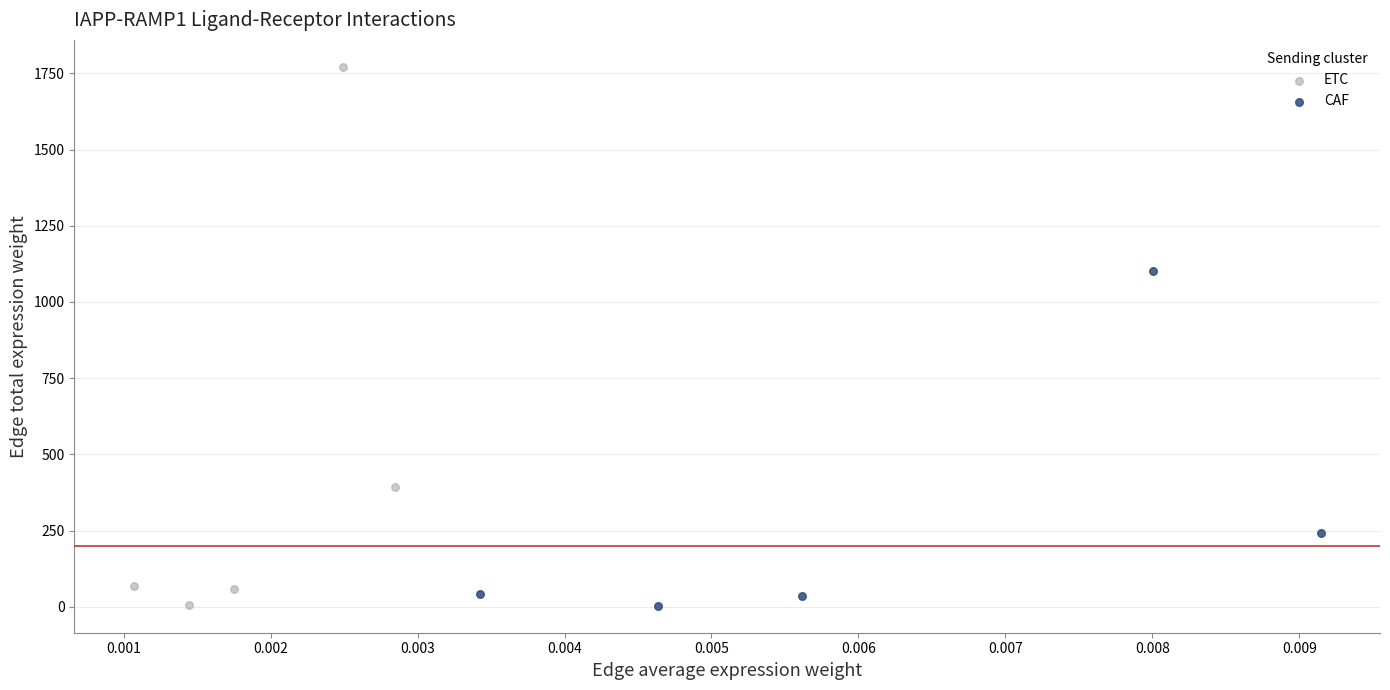

Which series reaches the maximum Y coordinate?

ETC